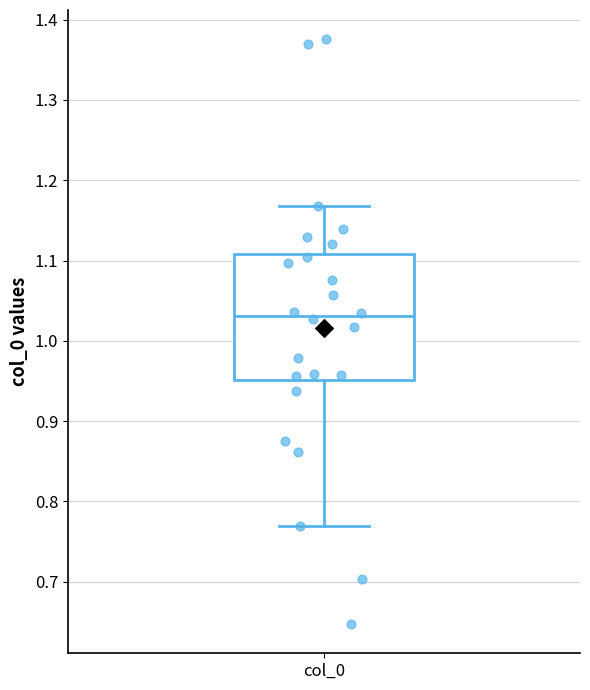

Where does the lower whisker of the box for col_0 end on the y-axis? The values are not printed on the chart, so give them approximately, as read against the axis.

0.77